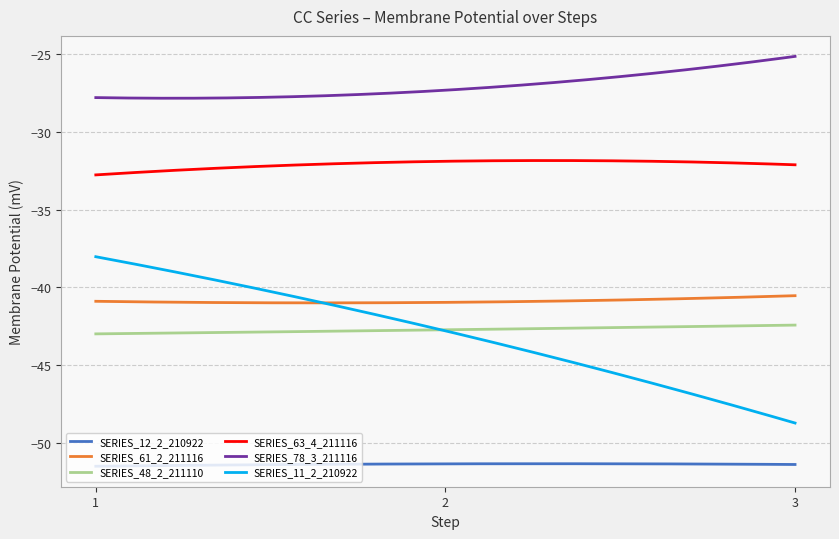

List the series in order of their peak value, lowest first.

SERIES_12_2_210922, SERIES_48_2_211110, SERIES_61_2_211116, SERIES_11_2_210922, SERIES_63_4_211116, SERIES_78_3_211116